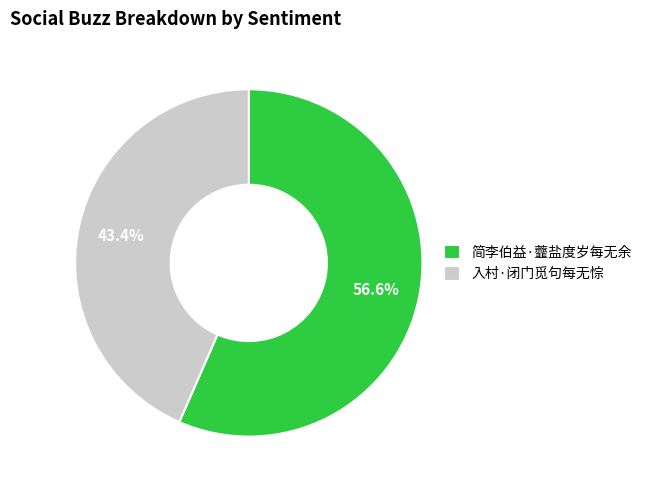

How much of the chart is everything except 简李伯益·虀盐度岁每无余?

43.4%